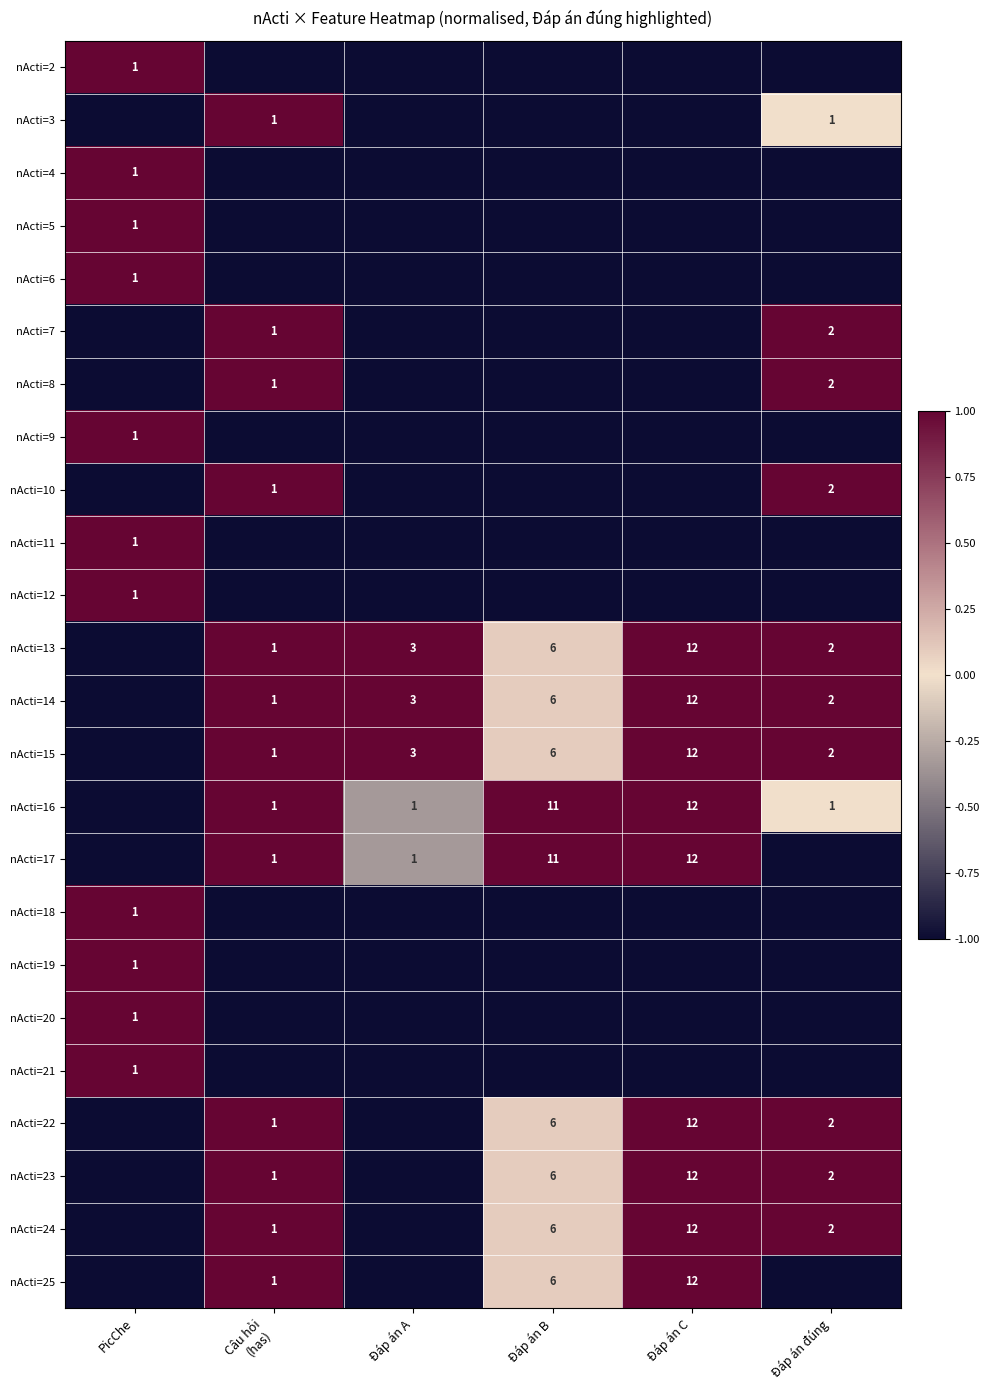

Between Đáp án A and PicChe, which is larger?

PicChe